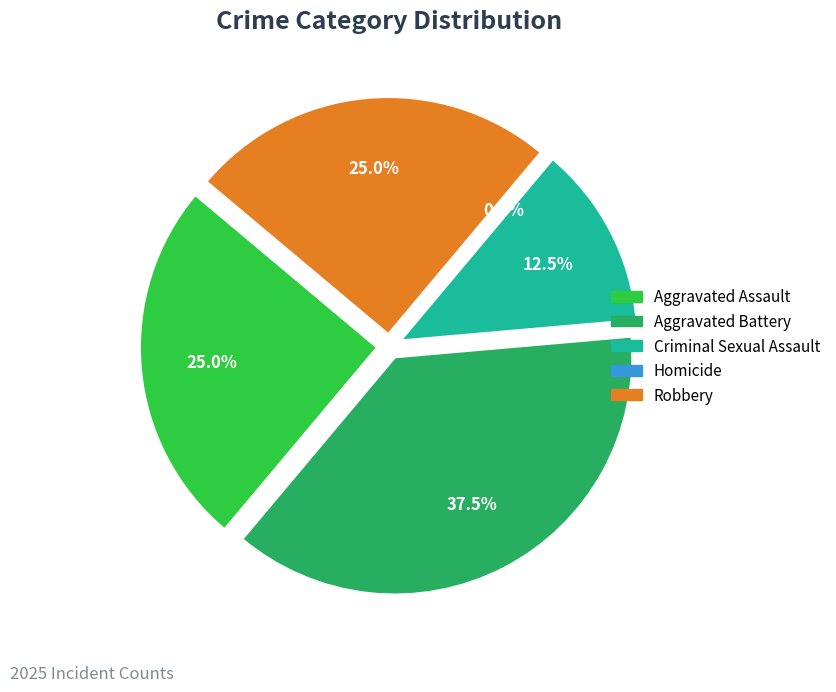

Which slice is the smallest?

Homicide